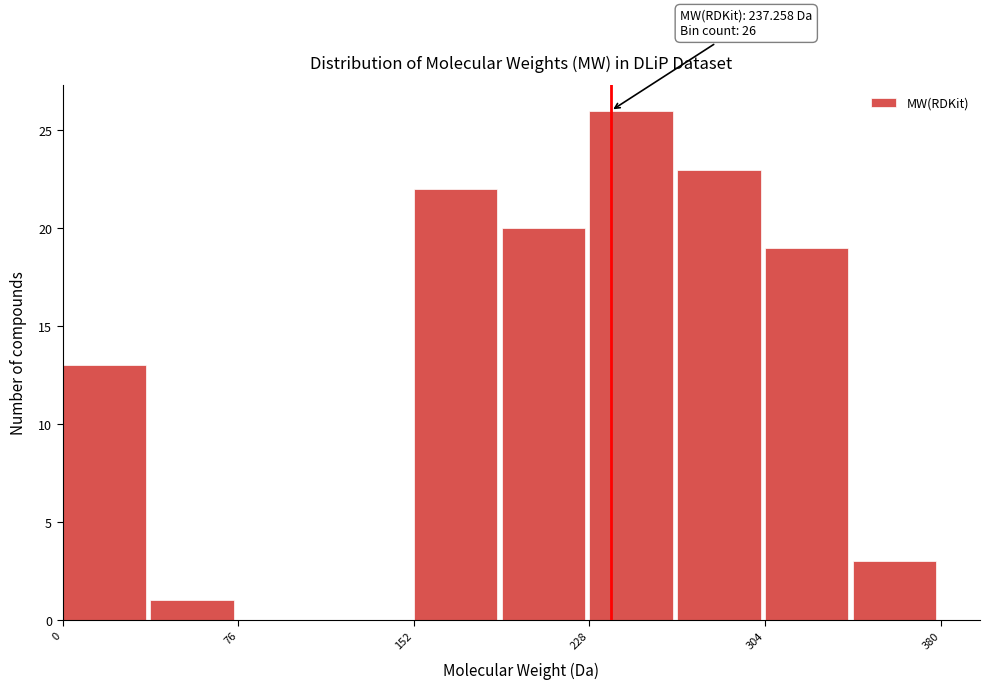

Around what value on the x-axis is the tallest bar? Give the approximate position of its centre, as read against the axis.

250